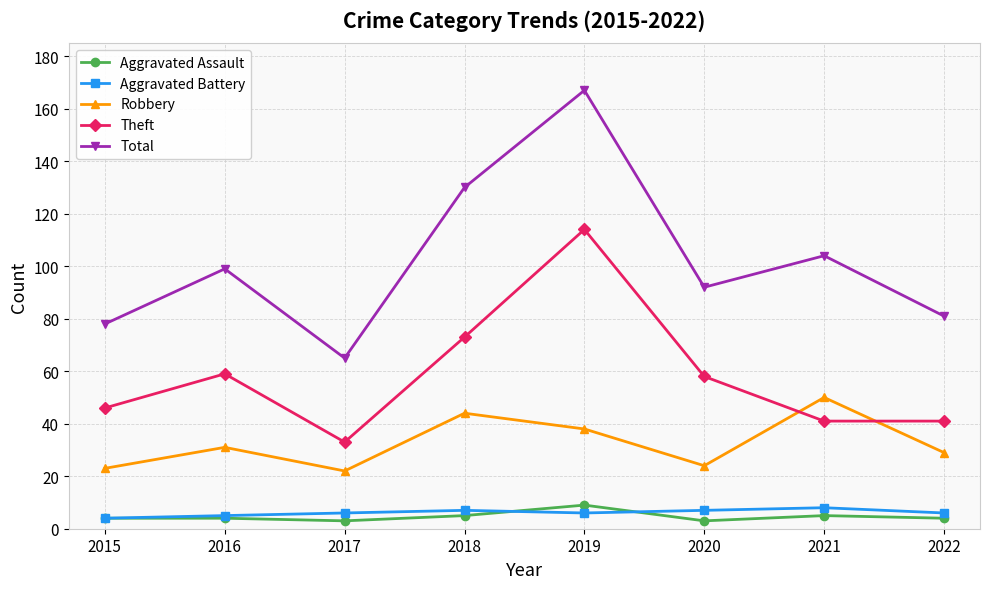

Where is the first local maximum for Robbery?

2016